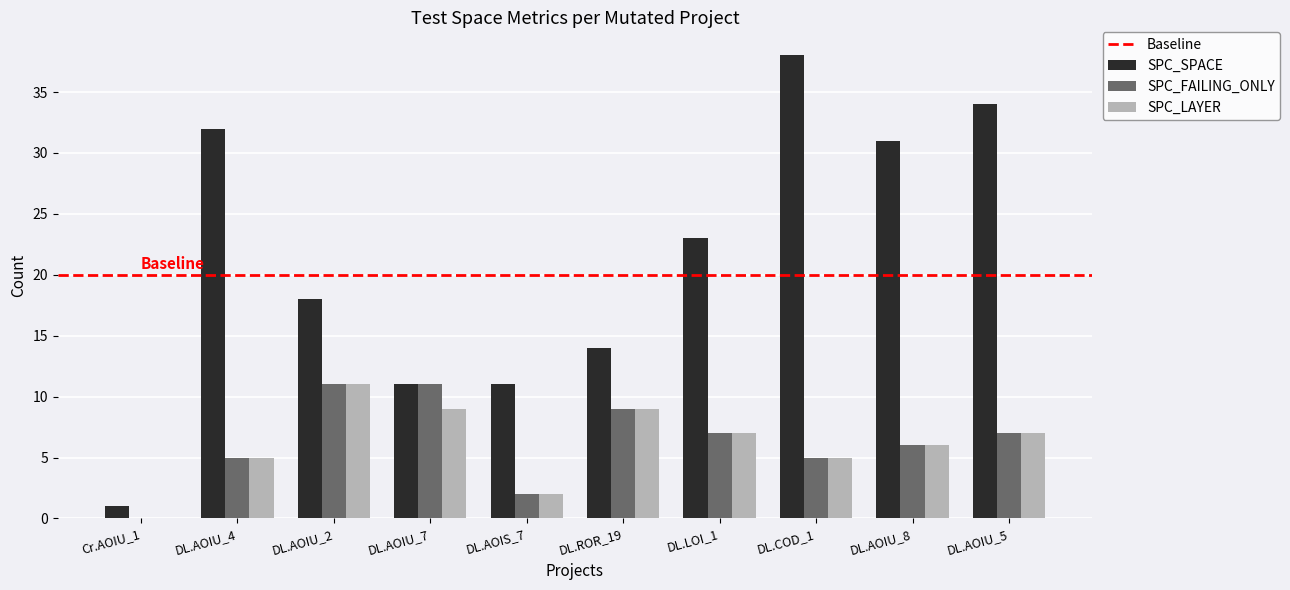

Where is SPC_SPACE nearest to the value 19?

DL.AOIU_2